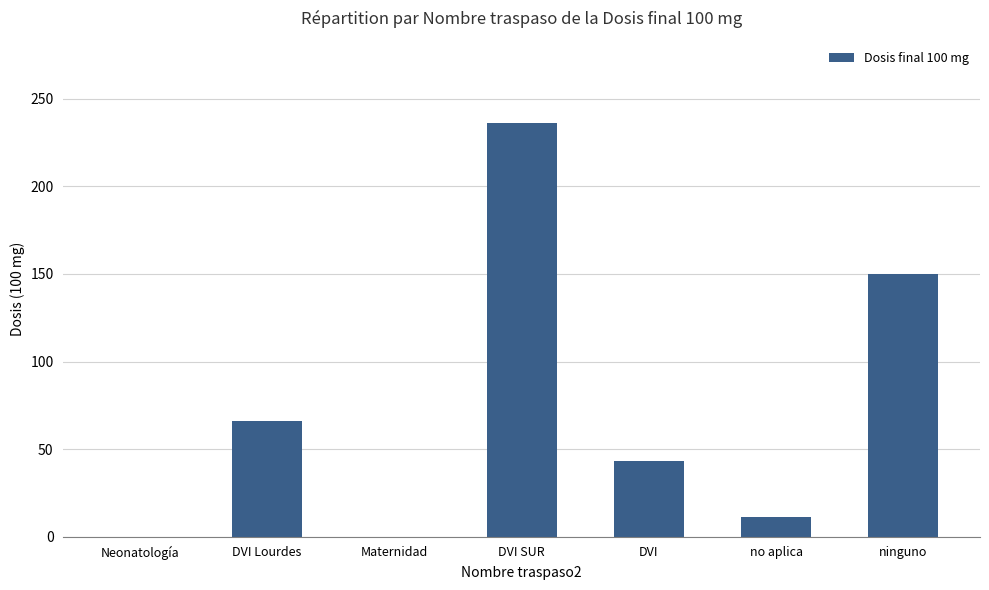

True or false: the data shows 150 at ninguno.

True